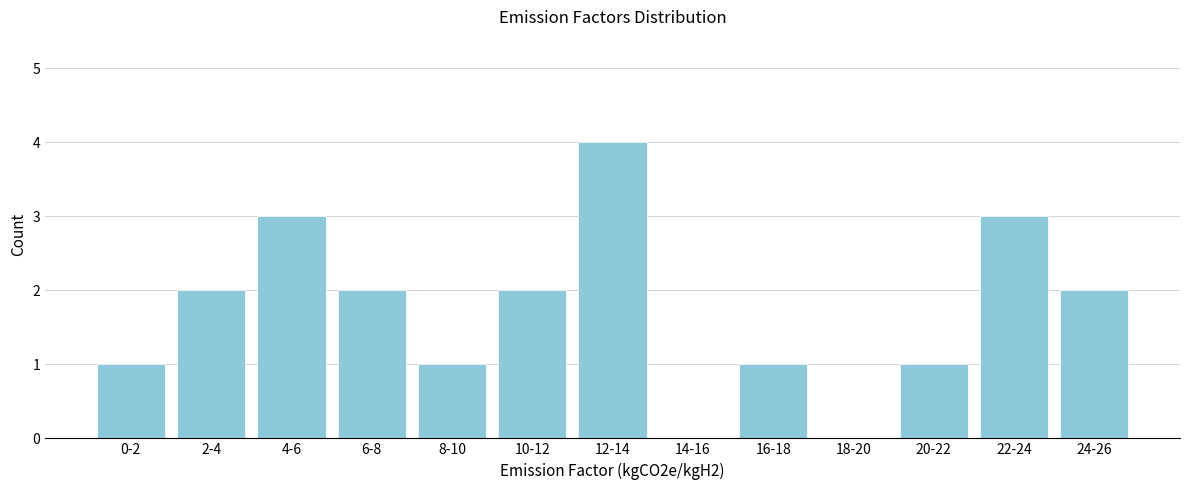

Reading right to left, extract all data points from this chart.

24-26=2	22-24=3	20-22=1	18-20=0	16-18=1	14-16=0	12-14=4	10-12=2	8-10=1	6-8=2	4-6=3	2-4=2	0-2=1